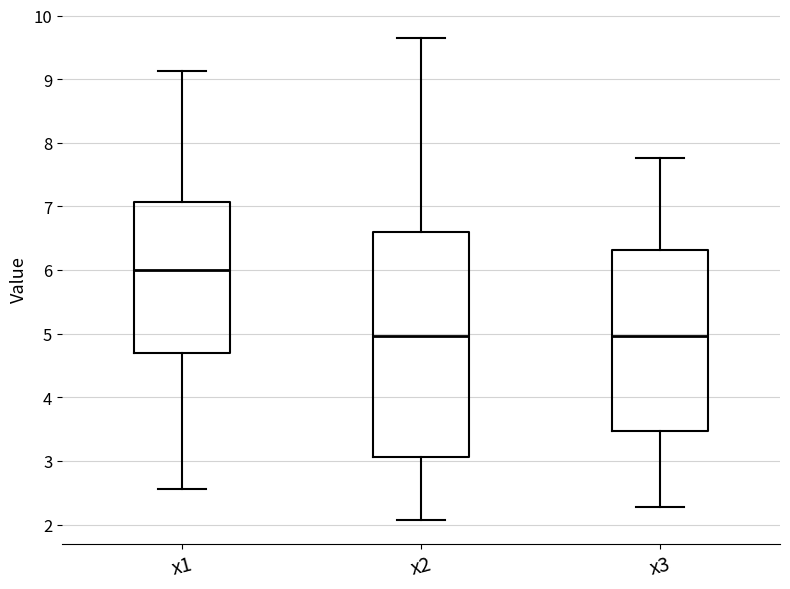

Reading left to right, transcribe this box plot: for each box, give where its median line is, the range the box spans, and where its two whiskers end, as read against the y-axis. The values are not printed on the chart, so give them approximately, as read against the axis.

x1: median 6.0, box 4.7 to 7.1, whiskers 2.6 to 9.1
x2: median 5.0, box 3.1 to 6.6, whiskers 2.1 to 9.6
x3: median 5.0, box 3.5 to 6.3, whiskers 2.3 to 7.8